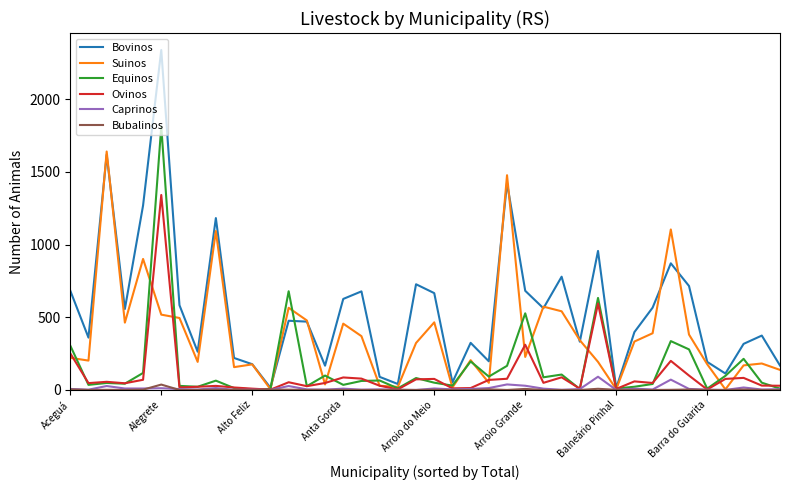

Which series has the largest total across all categories?

Bovinos